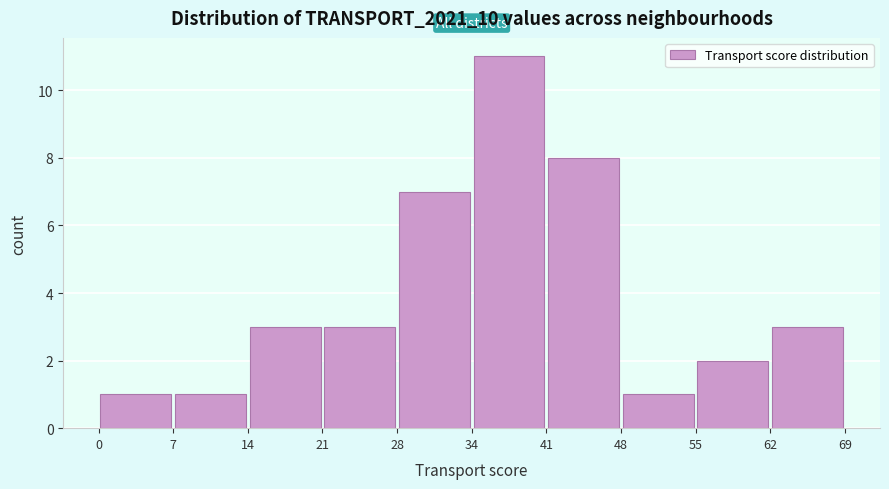

Which range on the x-axis has the tallest bar?

34 to 41